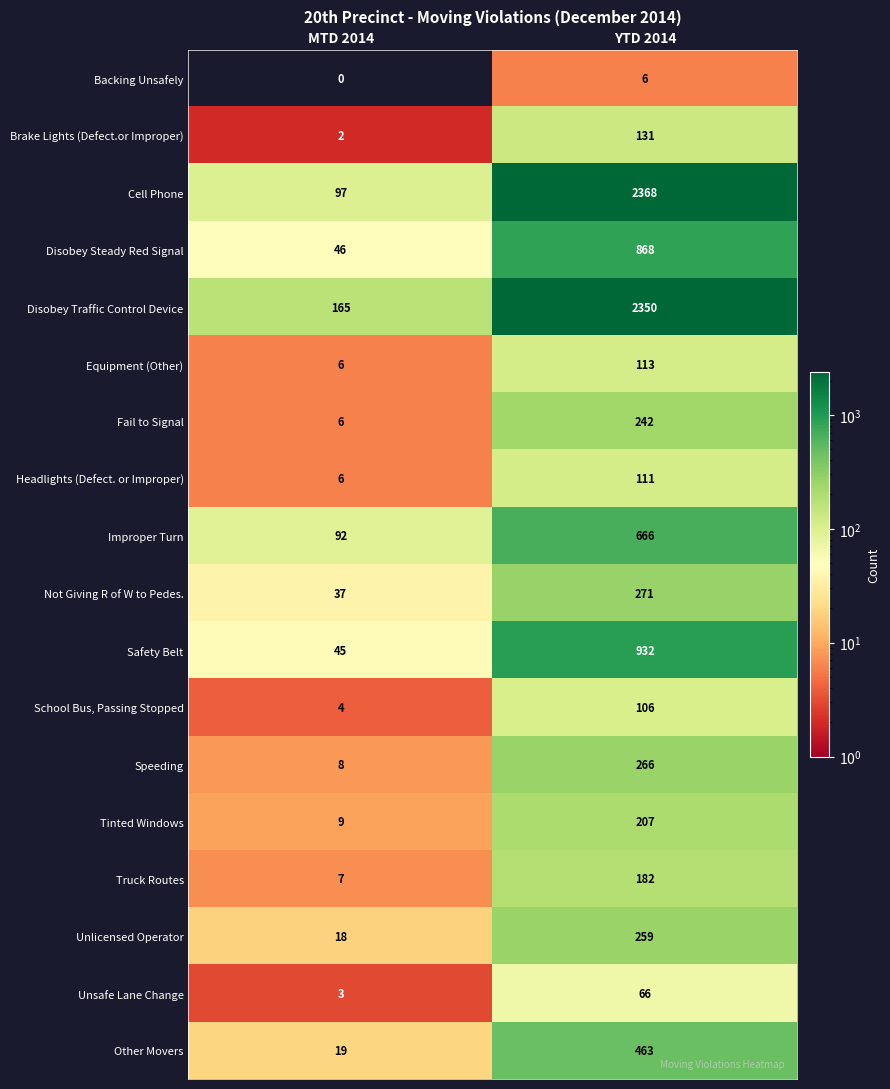

At which category is the sum across all series the highest?

YTD 2014